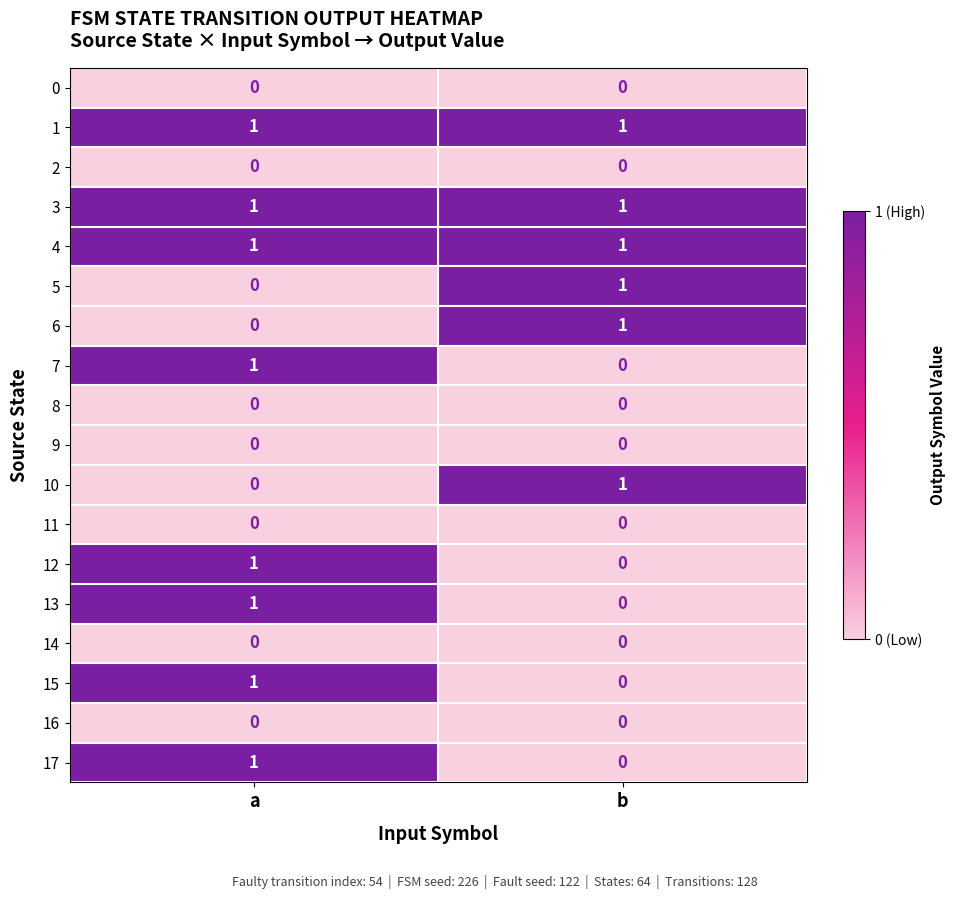

Where is 5 nearest to the value 0?

a